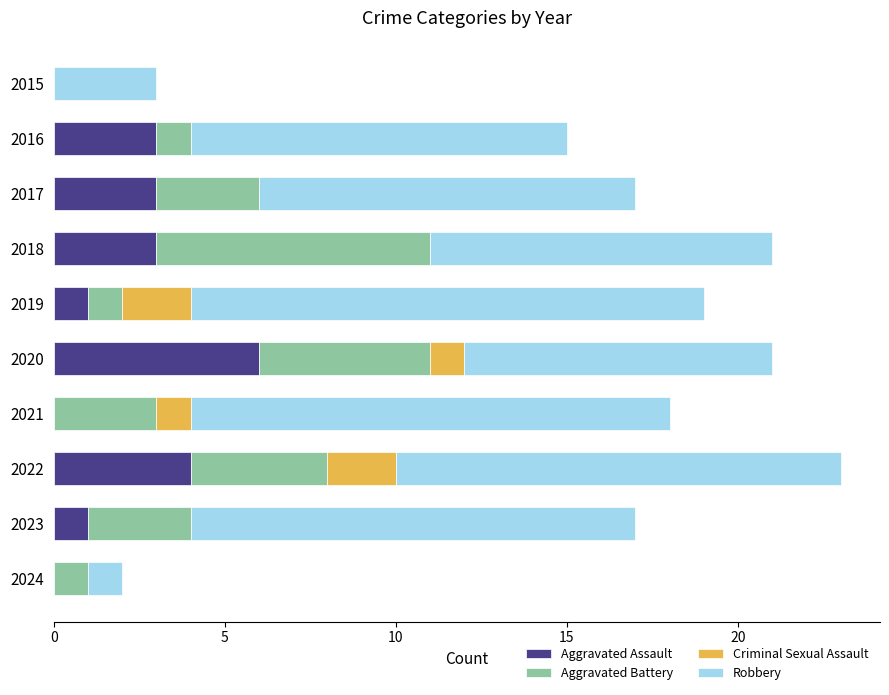

At which category is the sum across all series the highest?

2022